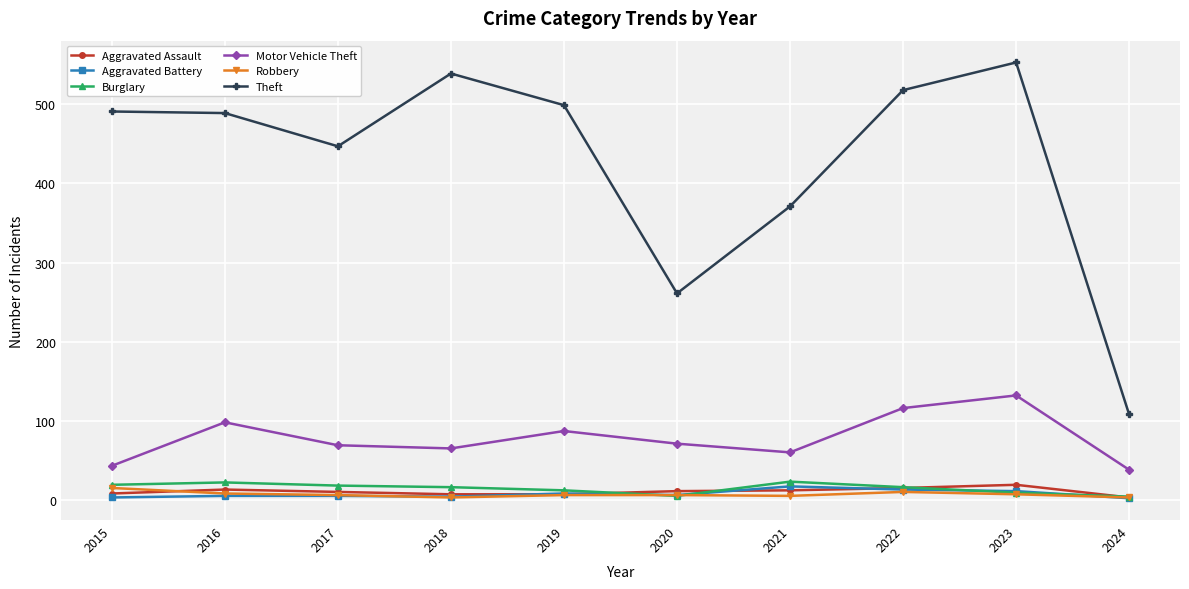

Count the number of data series in this chart.

6